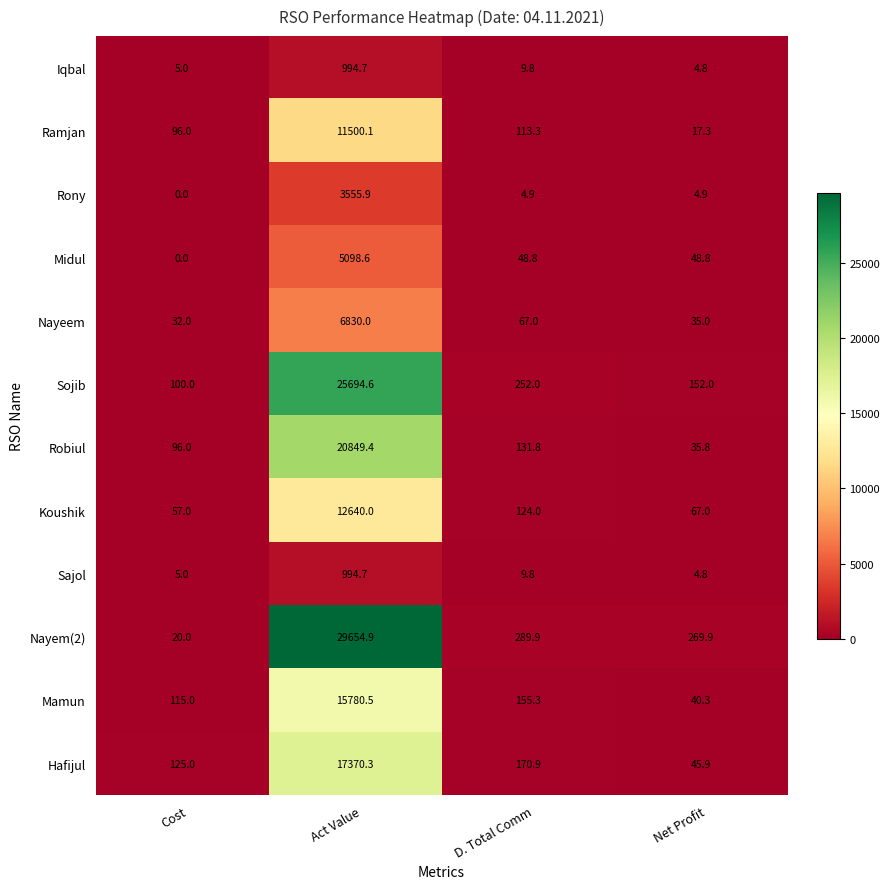

What value does the Sojib series have at Net Profit?

152.0